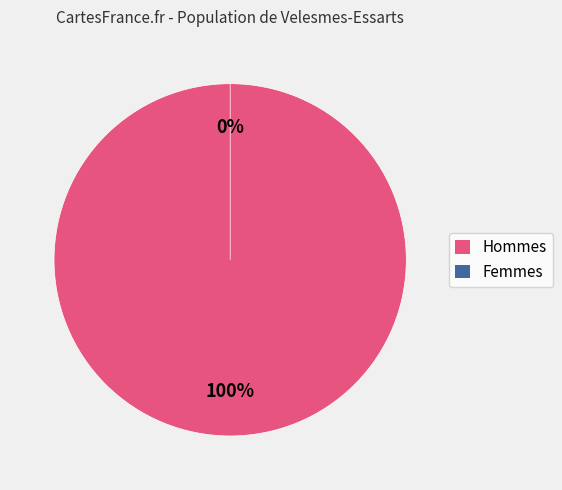

What is the total percentage of zTZPGkaT6Ec+AEE0Q1F06uGJdv0= and gPMrD3ZoMsCg79D+/Fb8CKE4PfI=?

100.0%